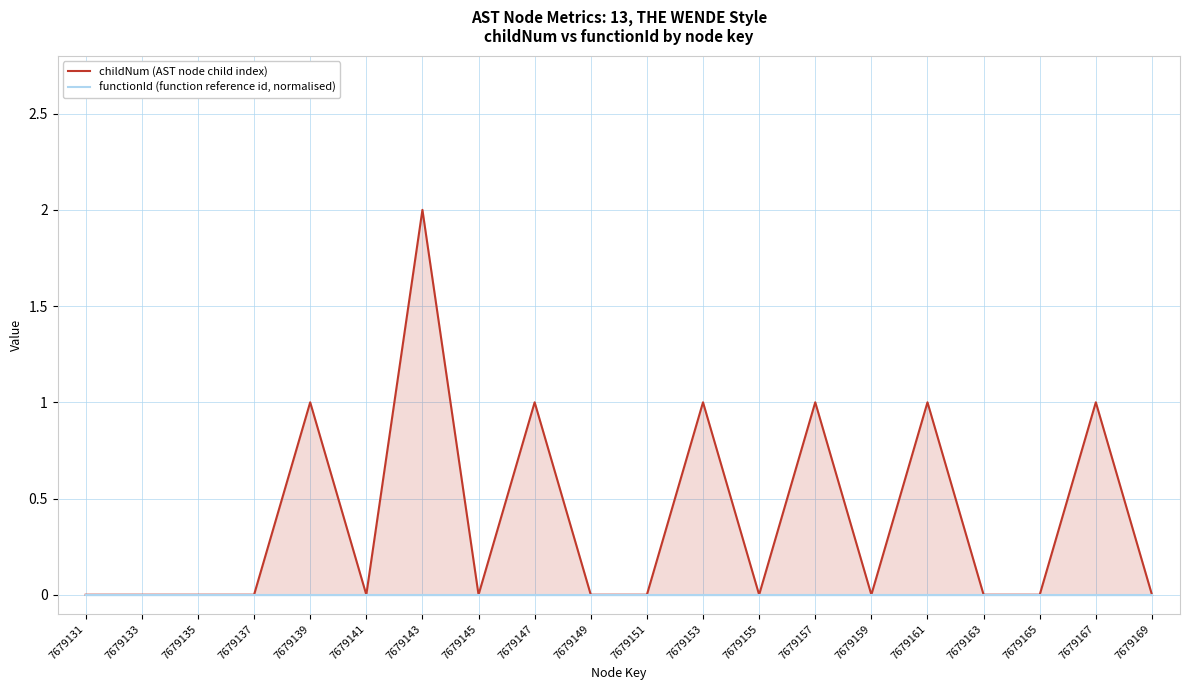

Count the number of categories in the chart.

20